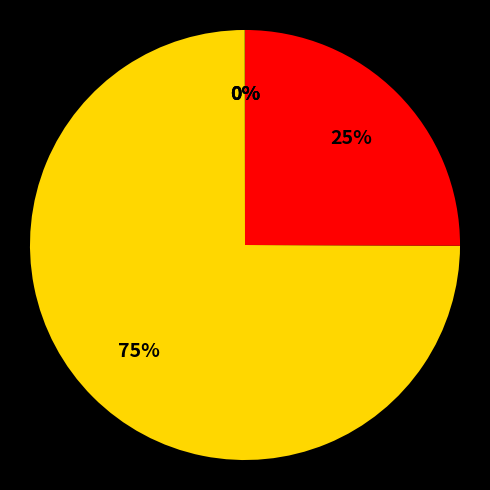

To the nearest percent, what is the average slice percentage?

20%